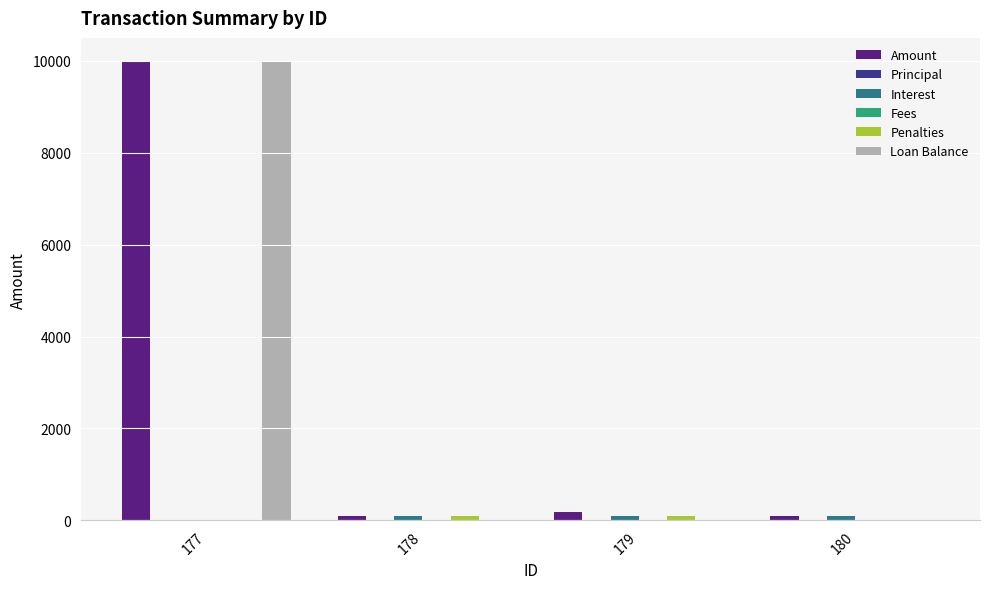

How many bars are there in total?

24